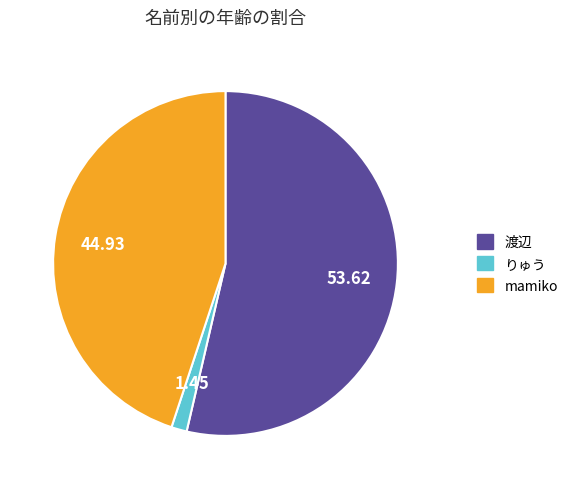

Which has a higher value, mamiko or 渡辺?

渡辺